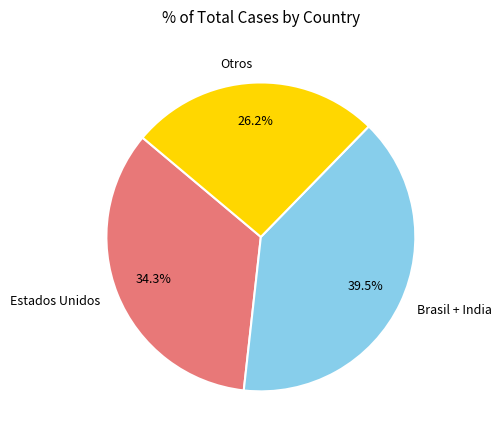

Rank the categories by value from lowest to highest.

Otros, Estados Unidos, Brasil + India